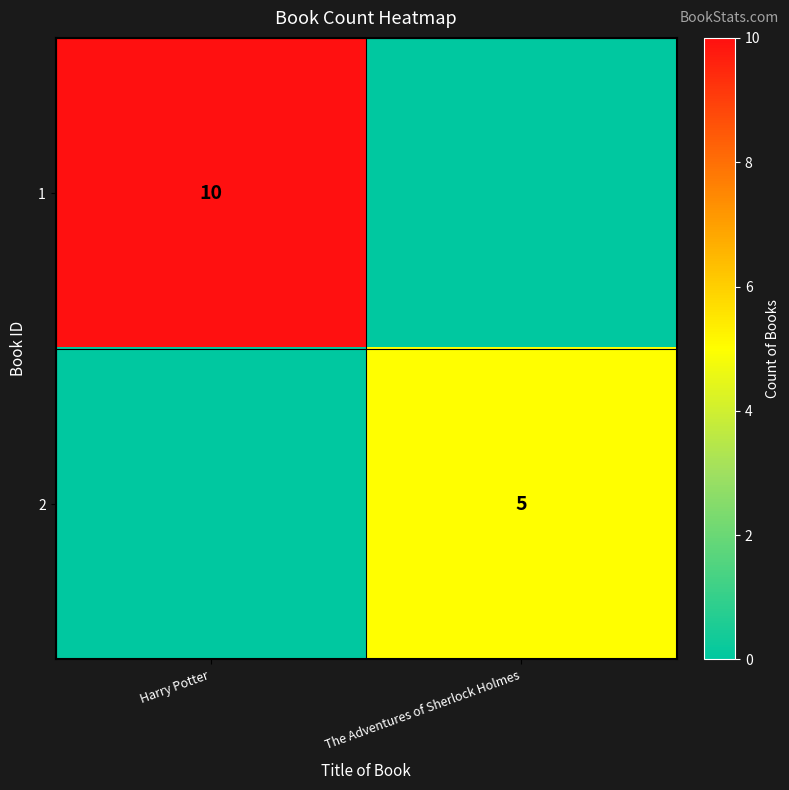

The 2 series shows 5 at The Adventures of Sherlock Holmes. True or false?

True